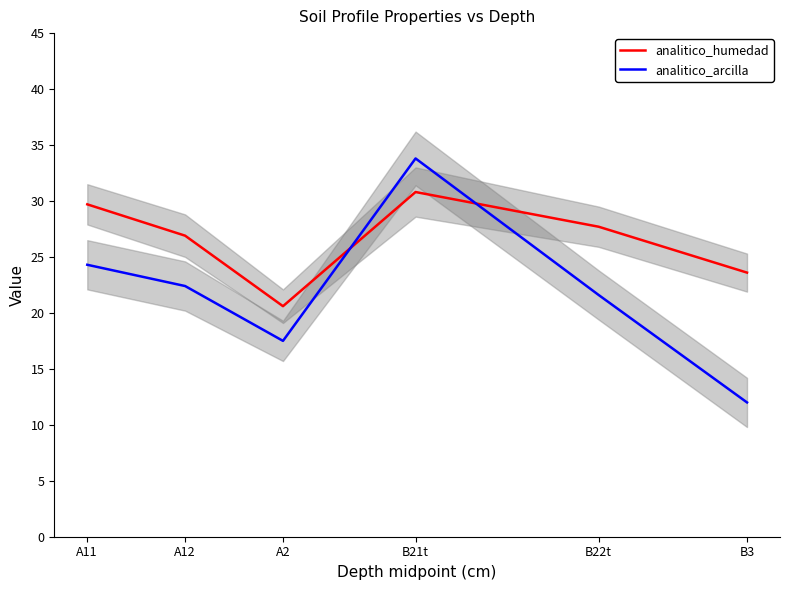

What is the label of the 3rd point from the left?

A2